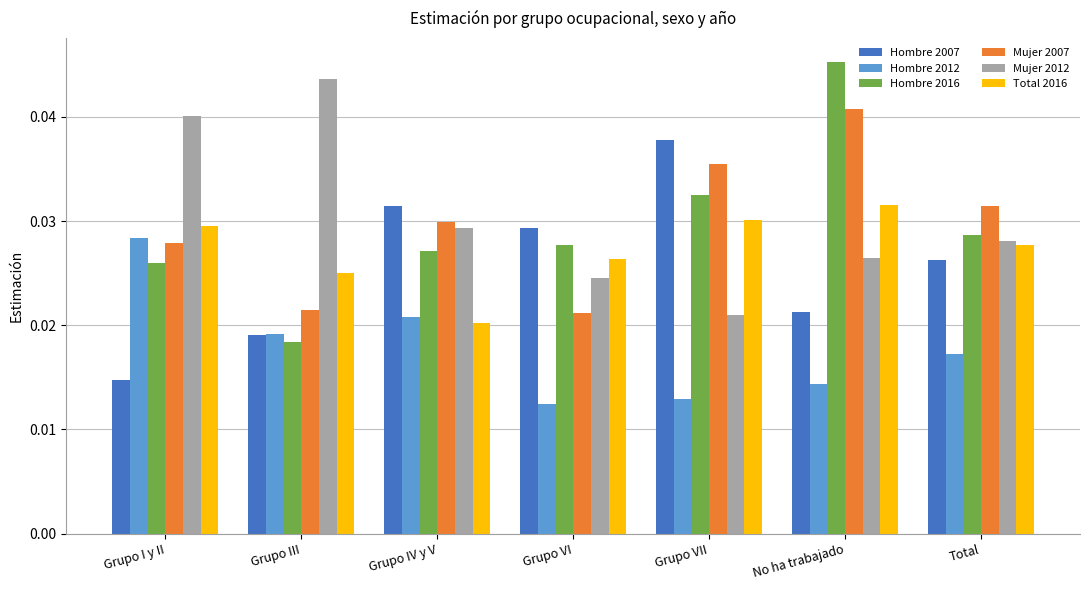

Which series changed the most between Grupo VII and Total?

Hombre 2007